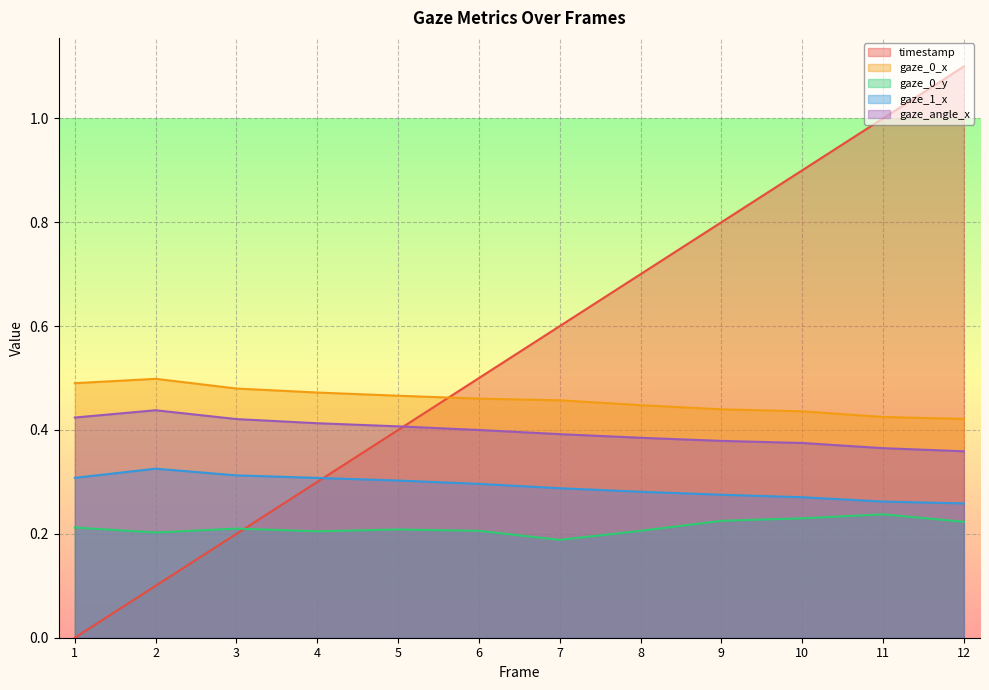

Between 9 and 11, which series saw the biggest shift?

timestamp